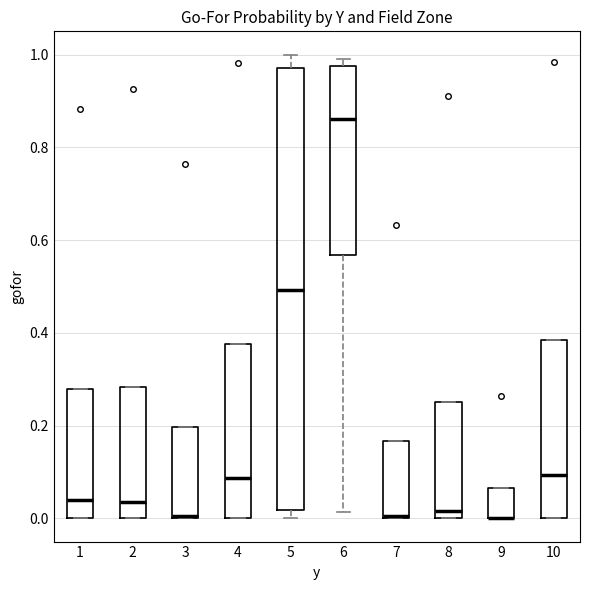

Which box is the tallest, from its lower edge to its upper edge?

5